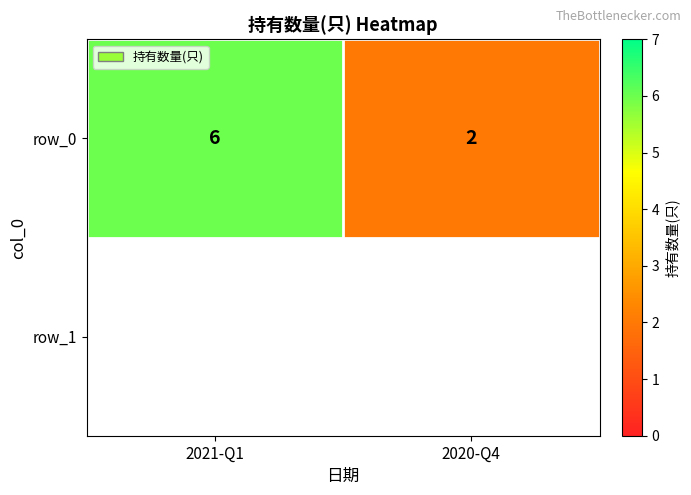

The value at 2021-Q1 is 6. True or false?

True